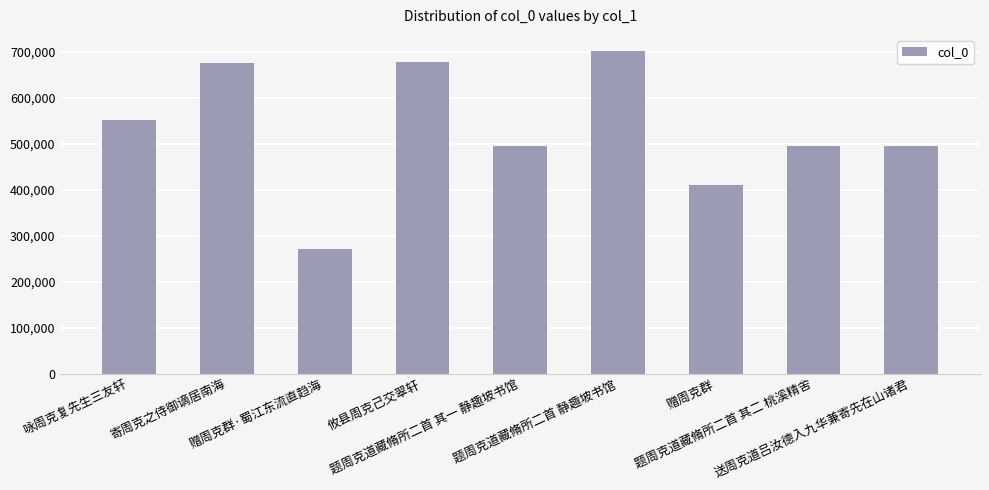

What is the label of the 3rd bar from the right?

赠周克群